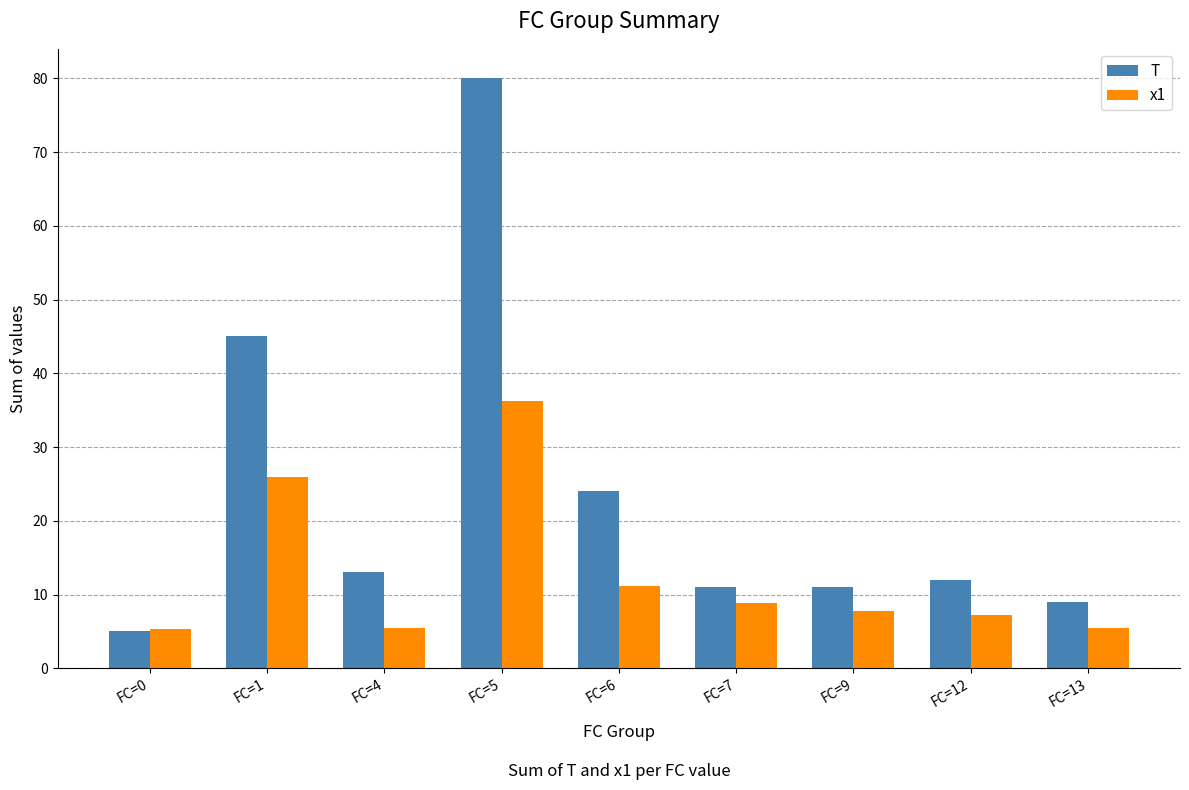

How many bars are there in total?

18